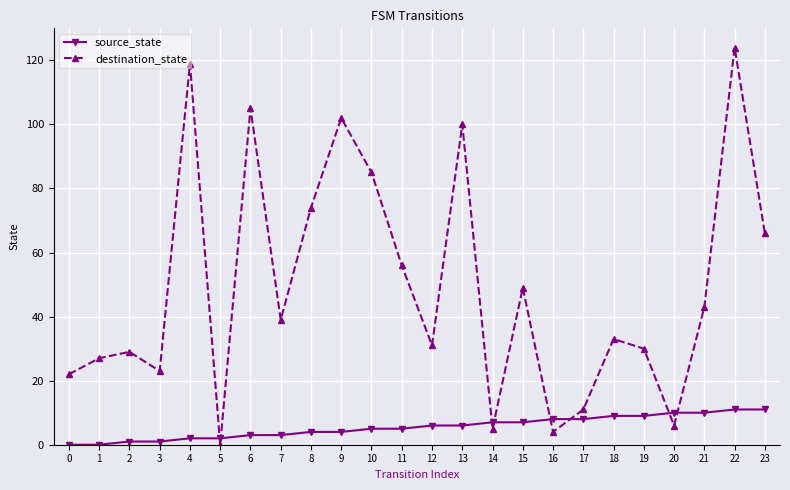

Reading left to right, what are all the values shown in this chart?

source_state: 0=0	1=0	2=1	3=1	4=2	5=2	6=3	7=3	8=4	9=4	10=5	11=5	12=6	13=6	14=7	15=7	16=8	17=8	18=9	19=9	20=10	21=10	22=11	23=11
destination_state: 0=22	1=27	2=29	3=23	4=119	5=0	6=105	7=39	8=74	9=102	10=85	11=56	12=31	13=100	14=5	15=49	16=4	17=11	18=33	19=30	20=6	21=43	22=124	23=66